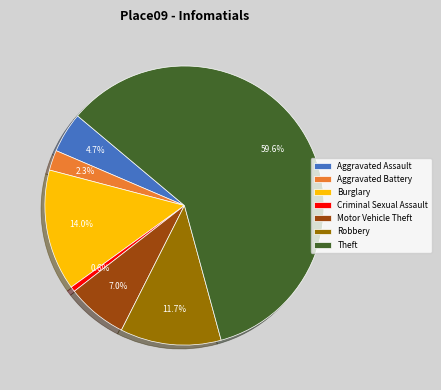

To the nearest percent, what is the average slice percentage?

14%